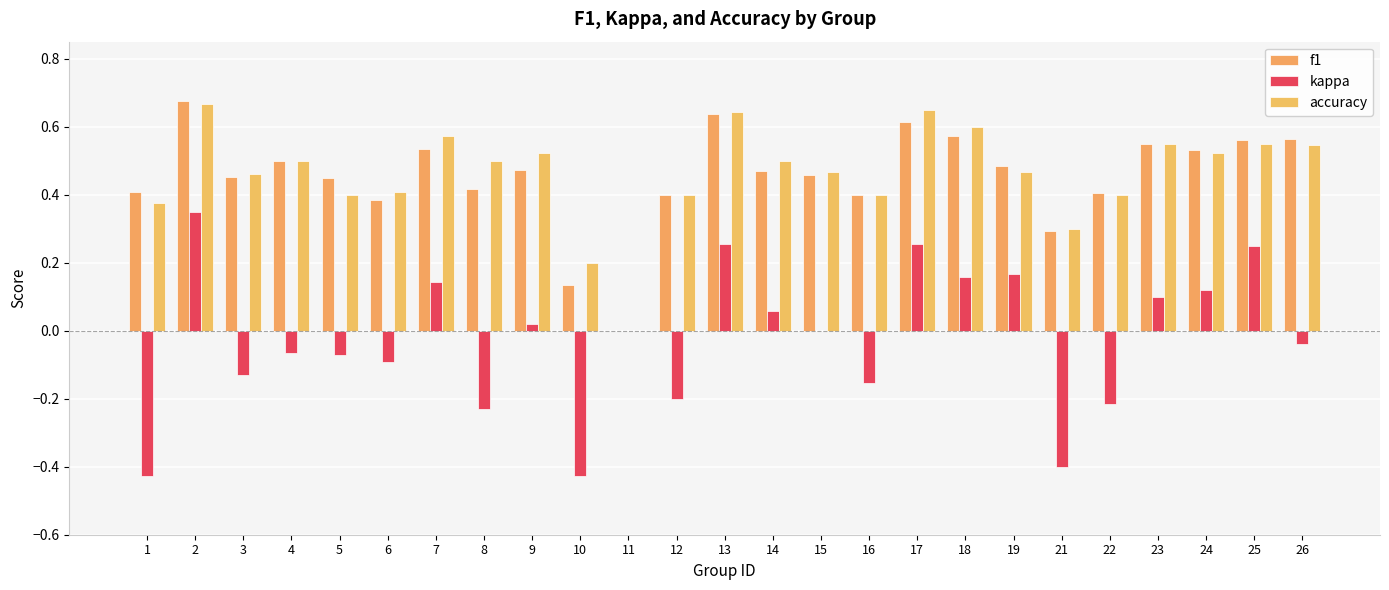

Reading right to left, list all the values displayed in this chart.

f1: 26=0.6	25=0.6	24=0.5	23=0.5	22=0.4	21=0.3	19=0.5	18=0.6	17=0.6	16=0.4	15=0.5	14=0.5	13=0.6	12=0.4	11=0.0	10=0.1	9=0.5	8=0.4	7=0.5	6=0.4	5=0.5	4=0.5	3=0.5	2=0.7	1=0.4
kappa: 26=-0.0	25=0.2	24=0.1	23=0.1	22=-0.2	21=-0.4	19=0.2	18=0.2	17=0.3	16=-0.2	15=0.0	14=0.1	13=0.3	12=-0.2	11=0.0	10=-0.4	9=0.0	8=-0.2	7=0.1	6=-0.1	5=-0.1	4=-0.1	3=-0.1	2=0.3	1=-0.4
accuracy: 26=0.5	25=0.6	24=0.5	23=0.5	22=0.4	21=0.3	19=0.5	18=0.6	17=0.7	16=0.4	15=0.5	14=0.5	13=0.6	12=0.4	11=0.0	10=0.2	9=0.5	8=0.5	7=0.6	6=0.4	5=0.4	4=0.5	3=0.5	2=0.7	1=0.4